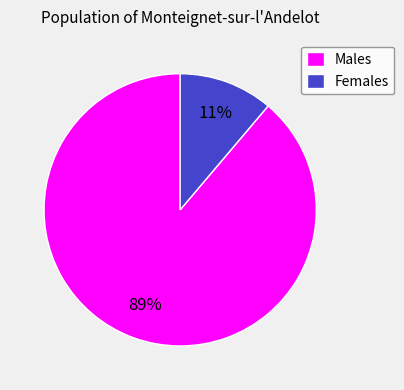

Which category has the biggest portion of the pie?

Males